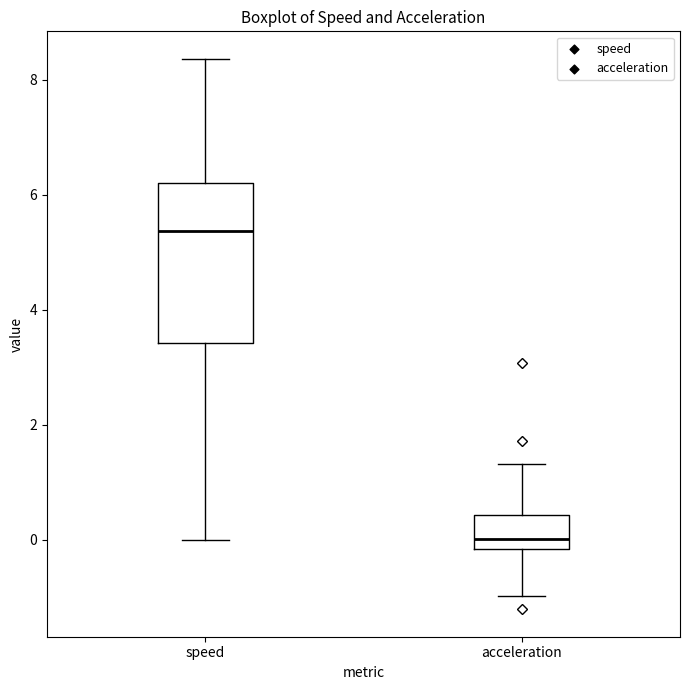

Which box is the tallest, from its lower edge to its upper edge?

speed